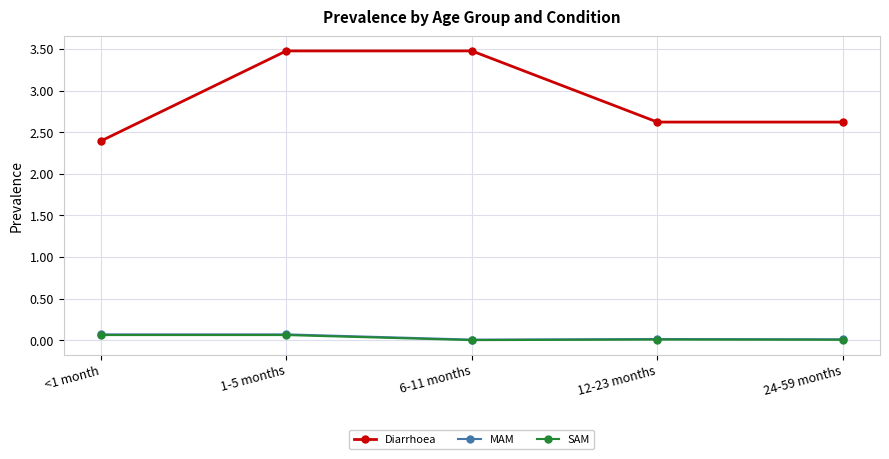

Count the number of categories in the chart.

5